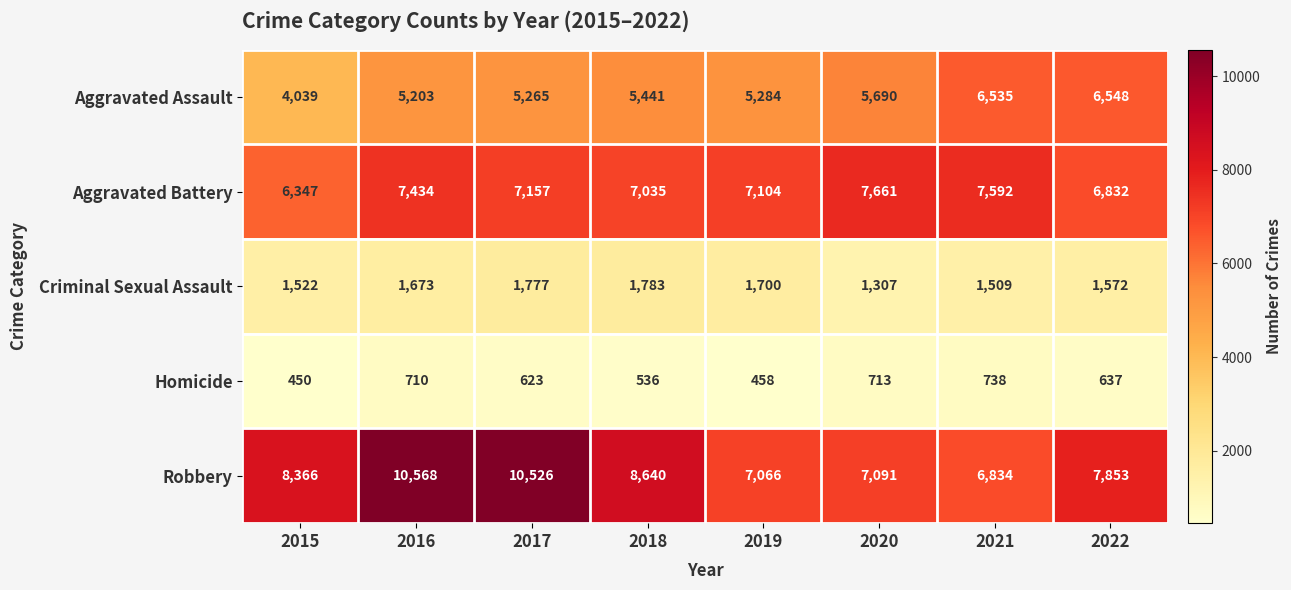

What is the total value across all series at 2020?

22462